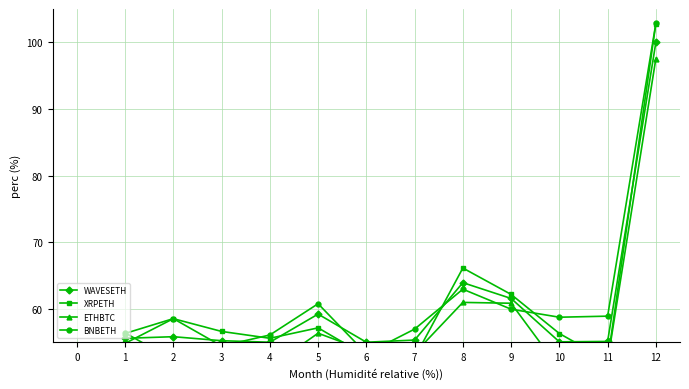

True or false: WAVESETH has more than 1 interior local peaks.

True